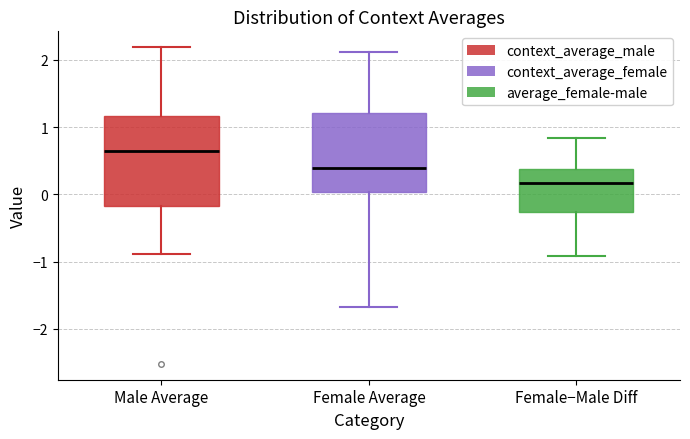

Reading left to right, read every box against the y-axis: the position of its median line, the range the box covers, and the ends of its whiskers. The values are not printed on the chart, so give them approximately, as read against the axis.

Male Average: median 0.6, box -0.2 to 1.2, whiskers -0.9 to 2.2
Female Average: median 0.4, box 0.0 to 1.2, whiskers -1.7 to 2.1
Female−Male Diff: median 0.2, box -0.3 to 0.4, whiskers -0.9 to 0.8